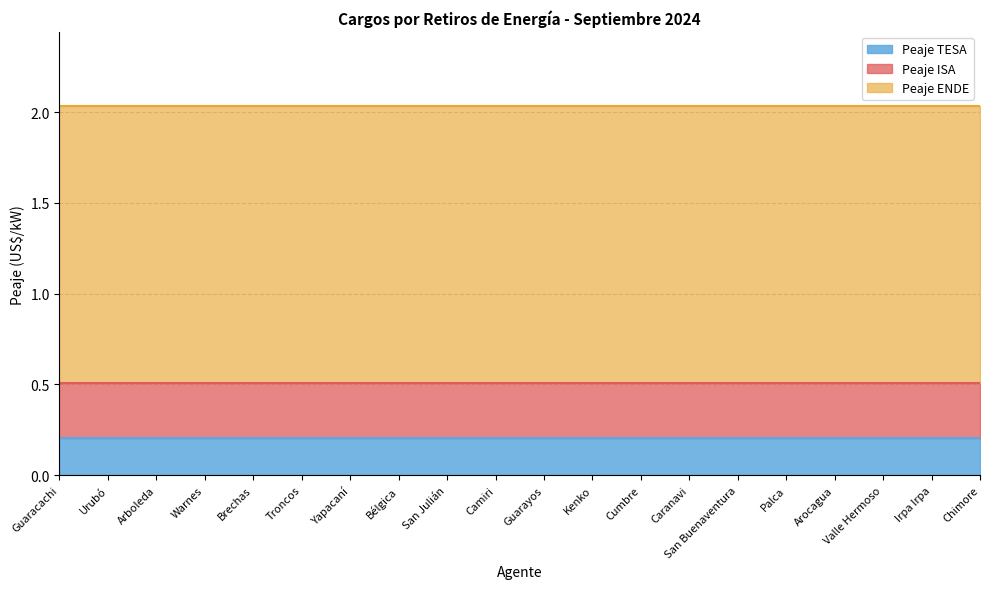

What is the sum of all Peaje TESA values?

4.1